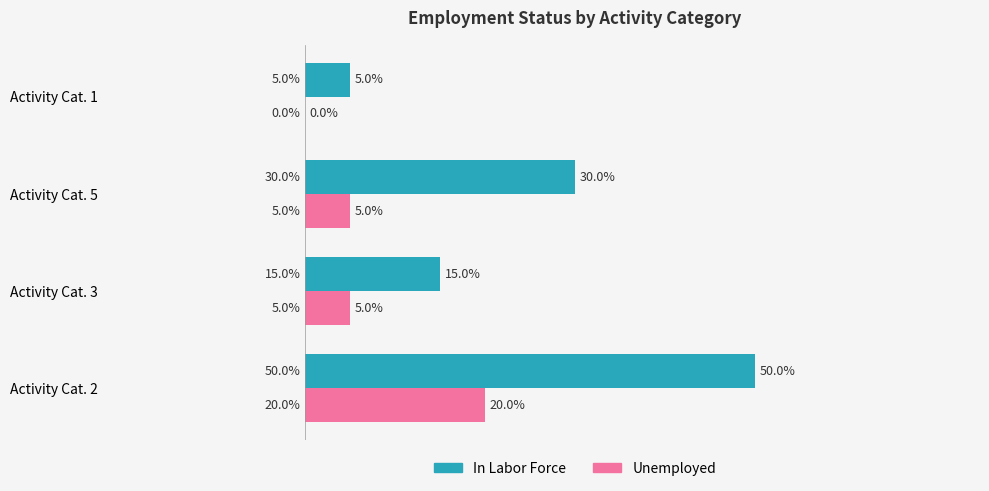

Between Activity Cat. 2 and Activity Cat. 3, which series saw the biggest shift?

In Labor Force